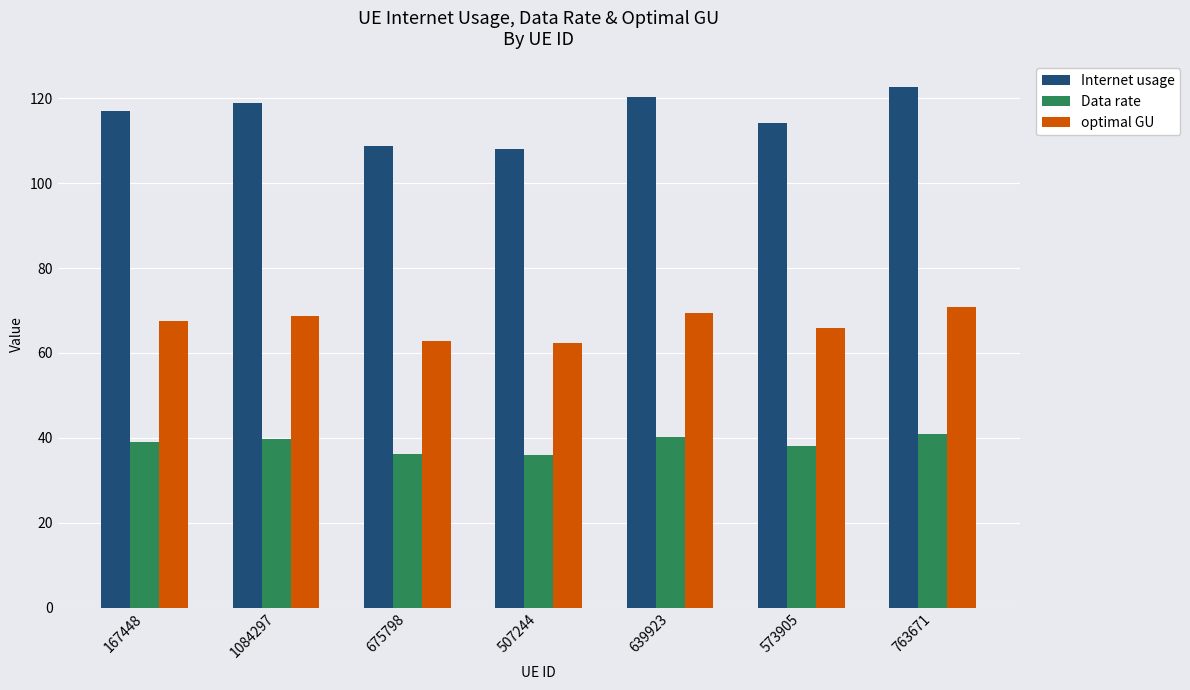

What position from the left is 507244?

4